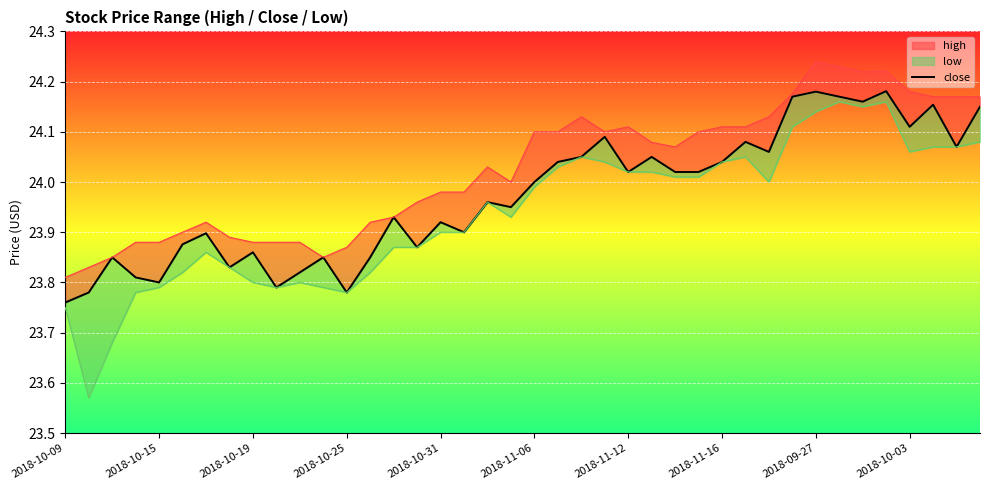

What is the change in value from 23 to 37?

+0.1